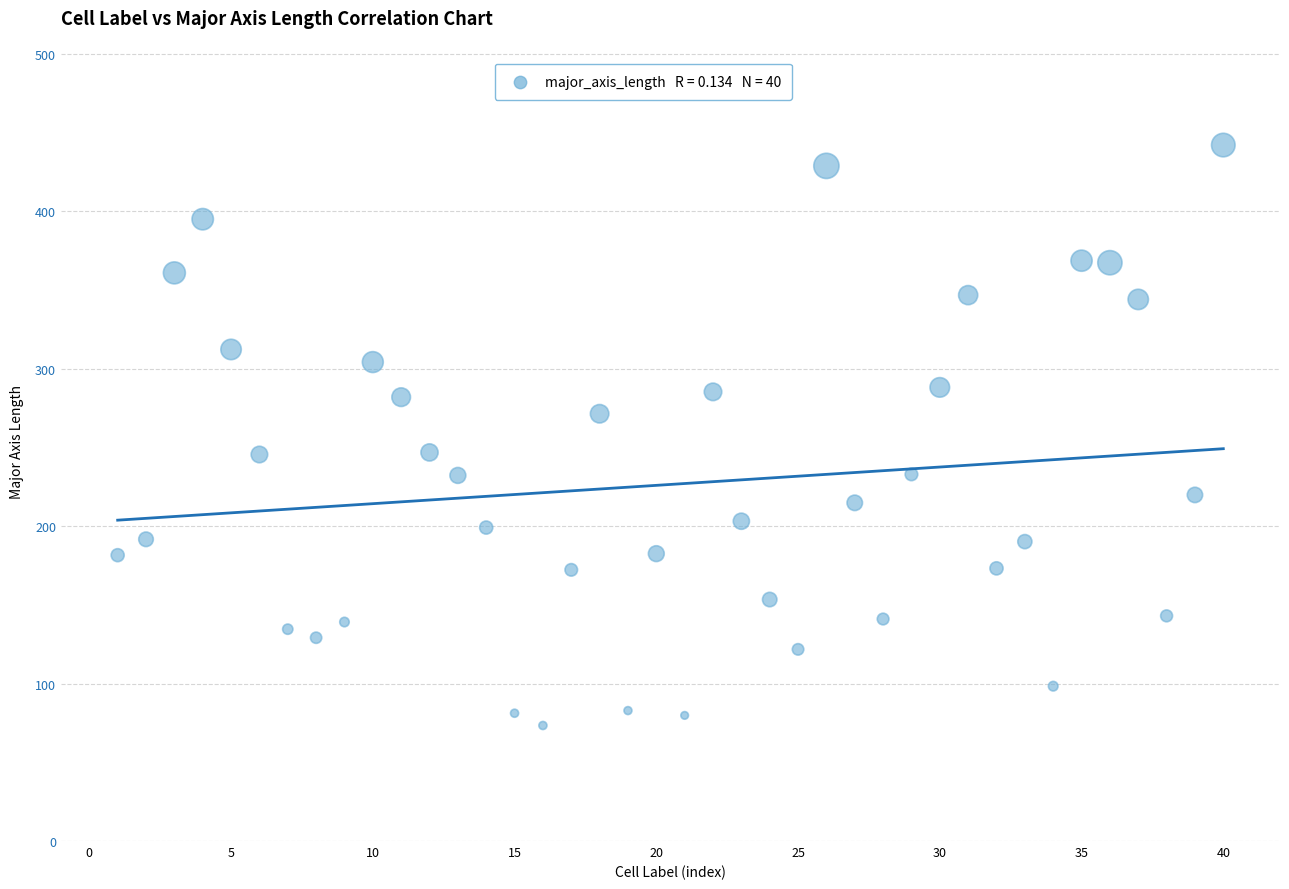

What is the range of Y values (max minus min)?

368.5